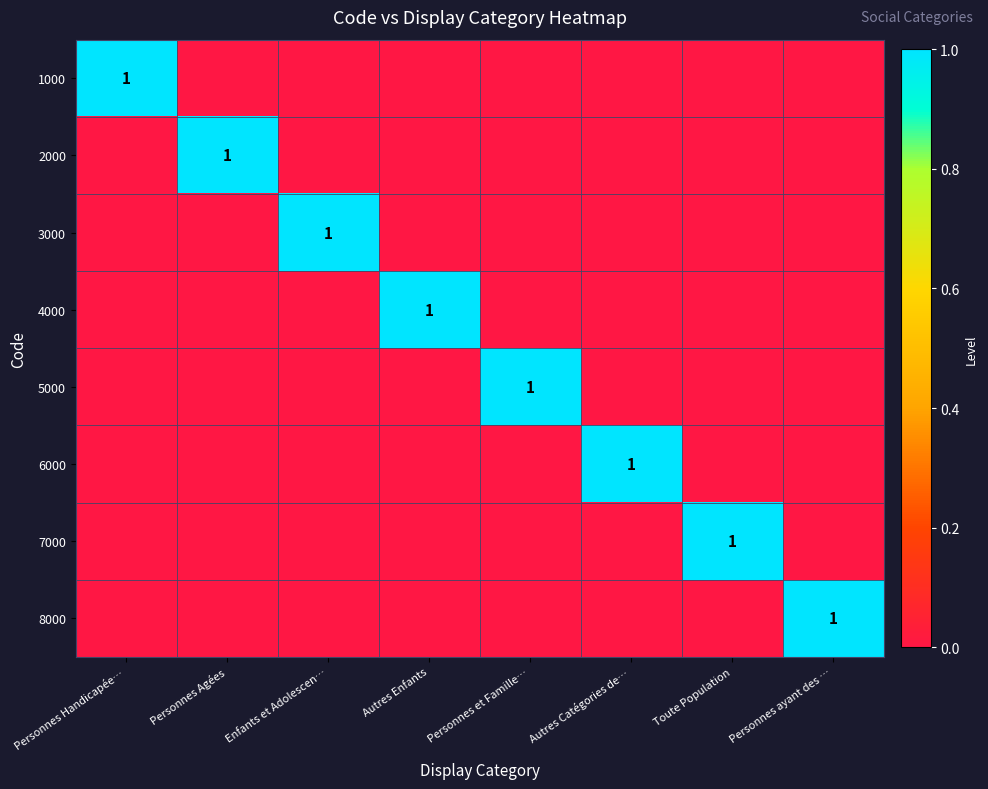

What is the maximum value shown in the chart?

1